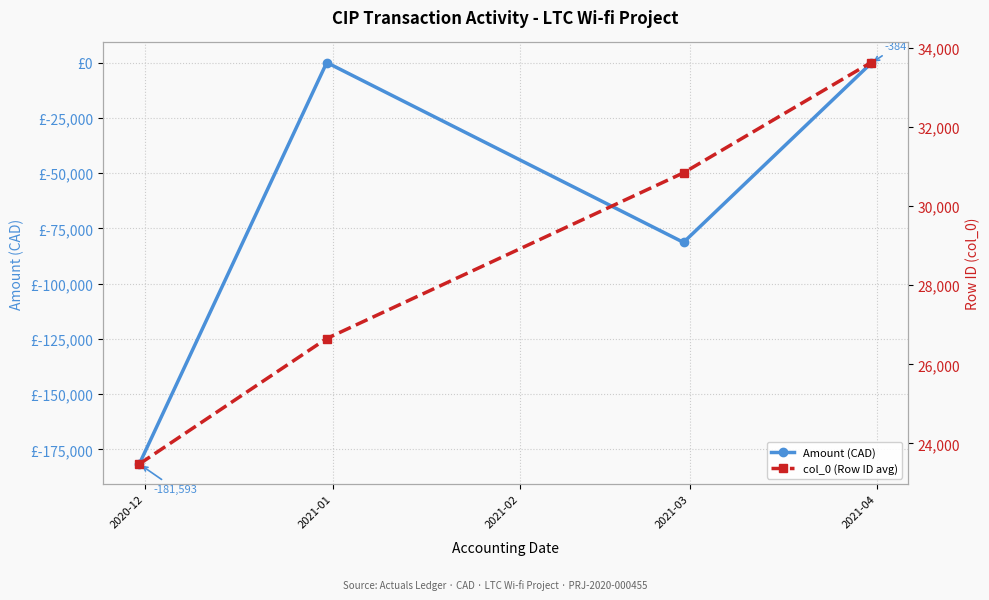

Between 2020-12 and 2021-02, which series saw the biggest shift?

Amount (CAD)